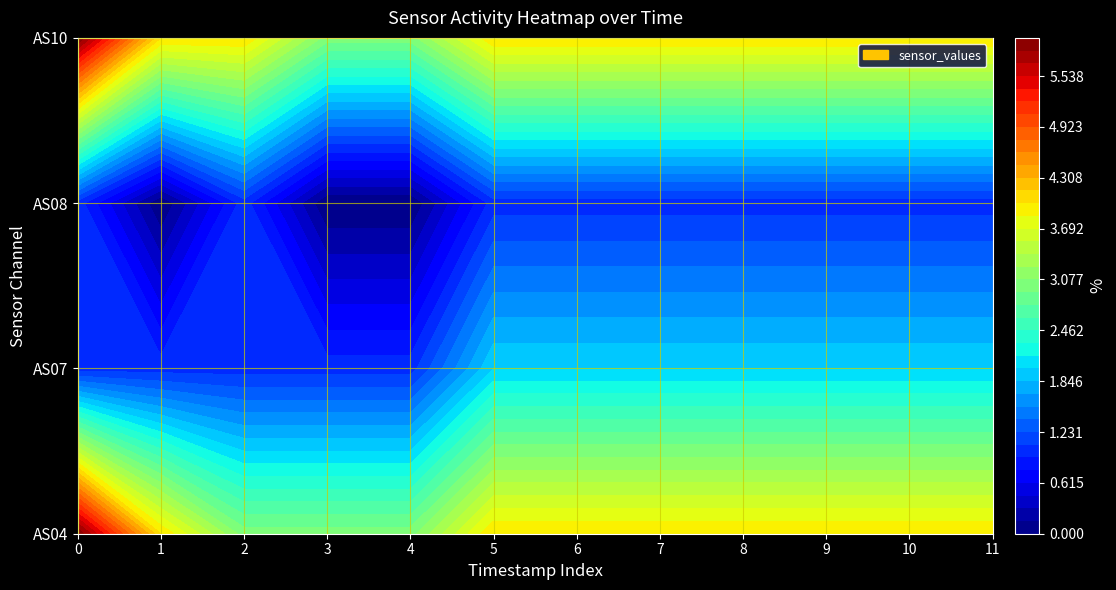

Rank the series at 7 from highest to lowest value.

AS04, AS10, AS07, AS08